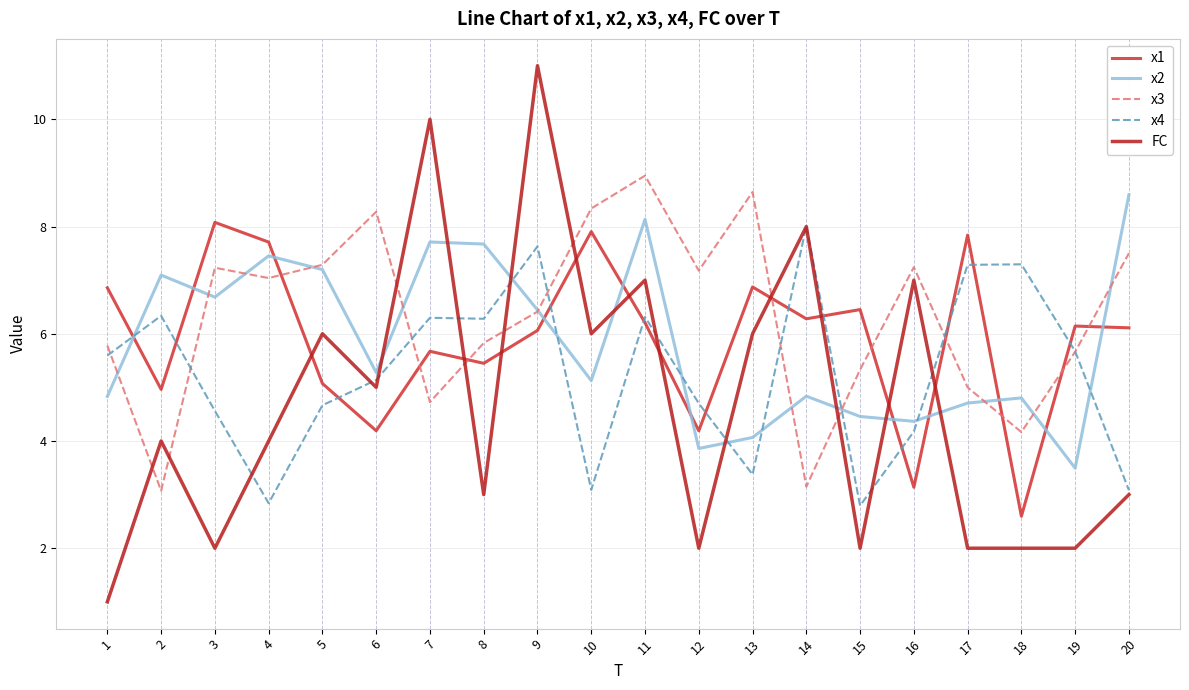

Reading right to left, list all the values displayed in this chart.

x1: 6.1	6.1	2.6	7.8	3.1	6.5	6.3	6.9	4.2	6.2	7.9	6.1	5.4	5.7	4.2	5.1	7.7	8.1	5.0	6.9
x2: 8.6	3.5	4.8	4.7	4.4	4.5	4.8	4.1	3.9	8.1	5.1	6.4	7.7	7.7	5.3	7.2	7.5	6.7	7.1	4.8
x3: 7.5	5.7	4.2	5.0	7.2	5.3	3.1	8.6	7.2	8.9	8.3	6.4	5.8	4.7	8.3	7.3	7.0	7.2	3.1	5.8
x4: 3.1	5.7	7.3	7.3	4.2	2.8	8.0	3.4	4.7	6.3	3.1	7.6	6.3	6.3	5.1	4.7	2.8	4.6	6.3	5.6
FC: 3.0	2.0	2.0	2.0	7.0	2.0	8.0	6.0	2.0	7.0	6.0	11.0	3.0	10.0	5.0	6.0	4.0	2.0	4.0	1.0